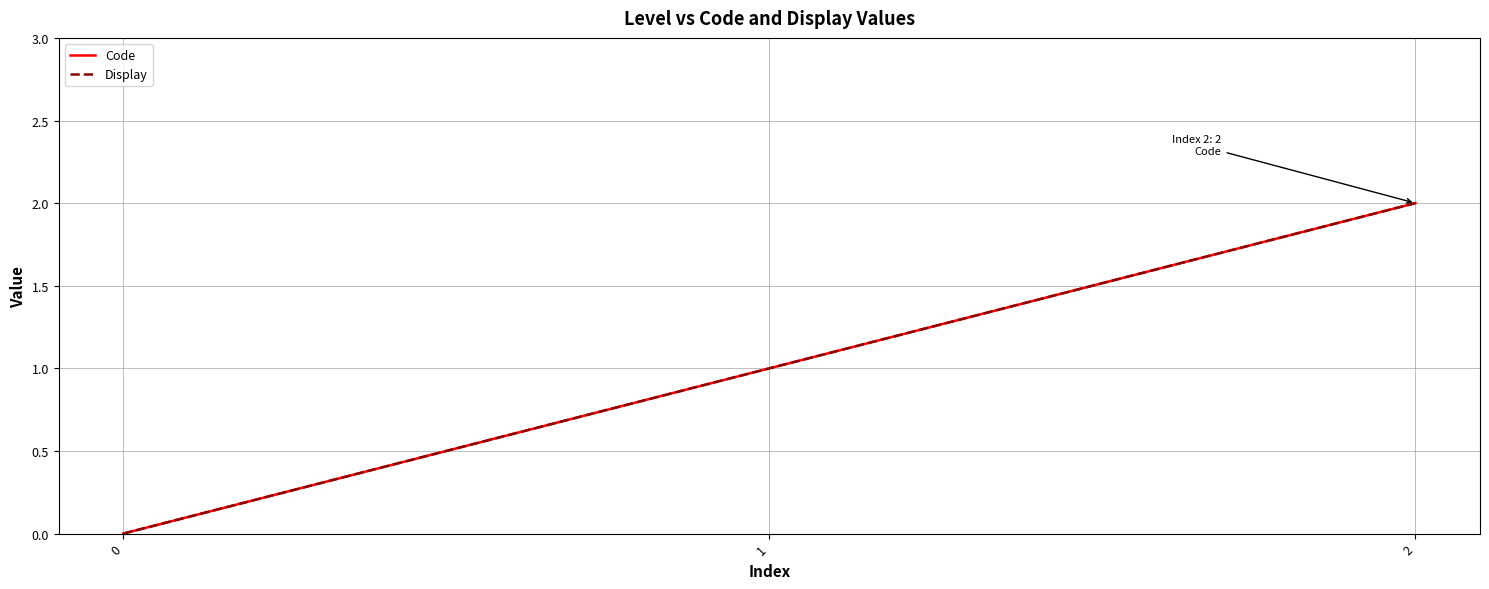

True or false: Display has a value of 1 at 2.

False